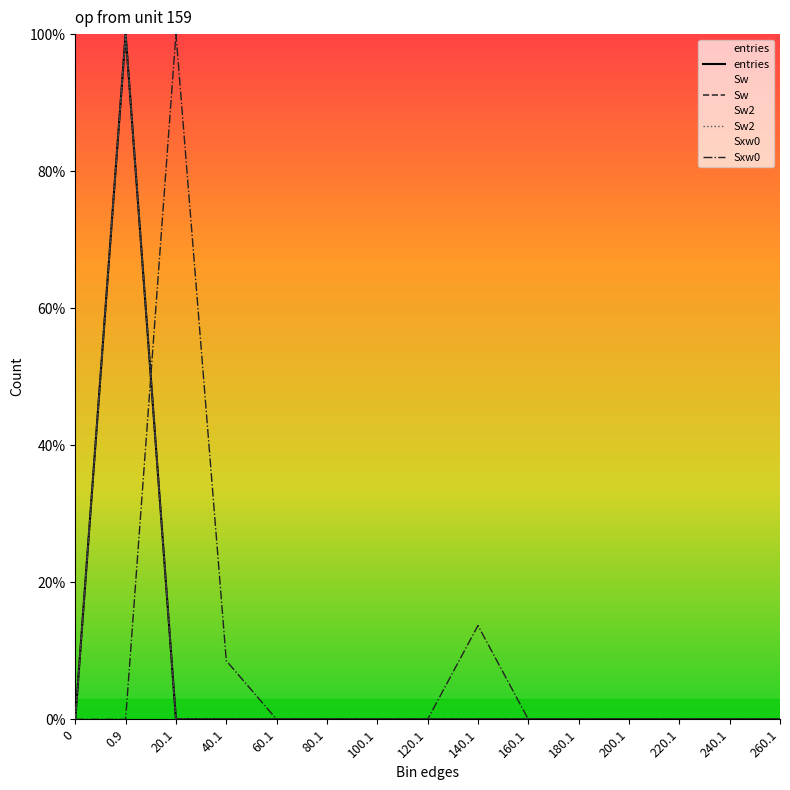

Reading left to right, list all the values displayed in this chart.

entries: 0=0.0	0.9=100.0	20.1=0.0	40.1=0.0	60.1=0.0	80.1=0.0	100.1=0.0	120.1=0.0	140.1=0.0	160.1=0.0	180.1=0.0	200.1=0.0	220.1=0.0	240.1=0.0	260.1=0.0
Sw: 0=0.0	0.9=100.0	20.1=0.0	40.1=0.0	60.1=0.0	80.1=0.0	100.1=0.0	120.1=0.0	140.1=0.0	160.1=0.0	180.1=0.0	200.1=0.0	220.1=0.0	240.1=0.0	260.1=0.0
Sw2: 0=0.0	0.9=100.0	20.1=0.0	40.1=0.0	60.1=0.0	80.1=0.0	100.1=0.0	120.1=0.0	140.1=0.0	160.1=0.0	180.1=0.0	200.1=0.0	220.1=0.0	240.1=0.0	260.1=0.0
Sxw0: 0=0.0	0.9=0.0	20.1=100.0	40.1=8.6	60.1=0.0	80.1=0.0	100.1=0.0	120.1=0.0	140.1=13.7	160.1=0.0	180.1=0.0	200.1=0.0	220.1=0.0	240.1=0.0	260.1=0.0